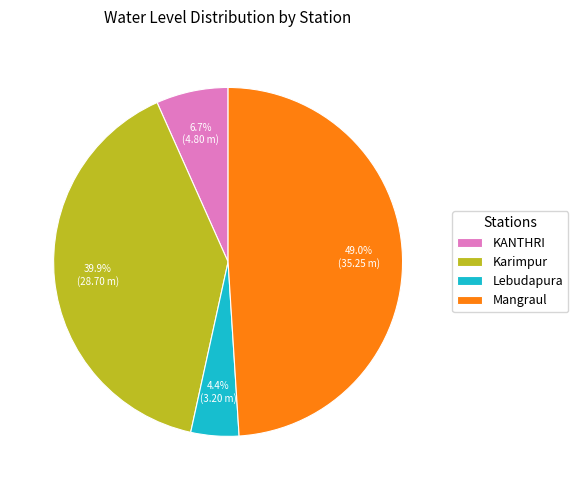

What is the total percentage of Karimpur and Mangraul?

88.9%